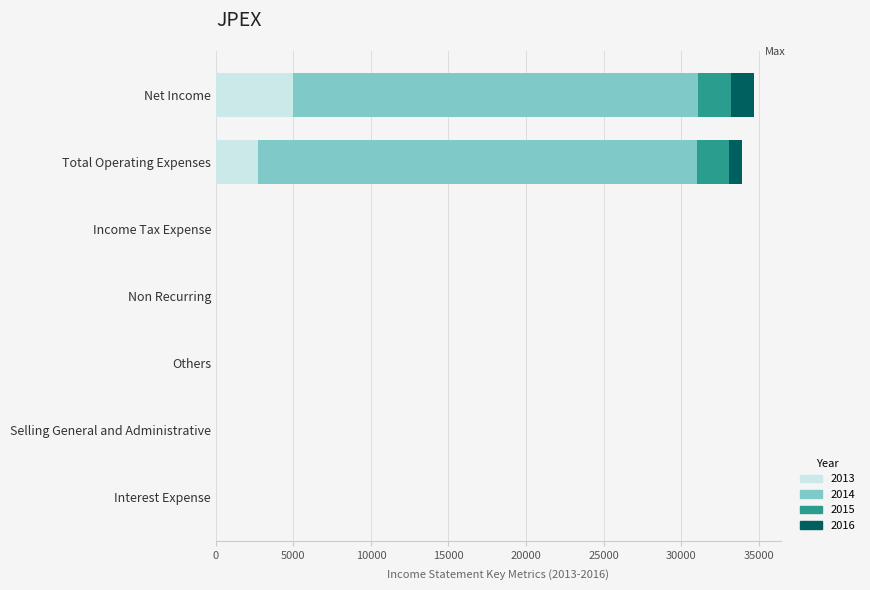

What are all the series names shown in the legend?

2013, 2014, 2015, 2016